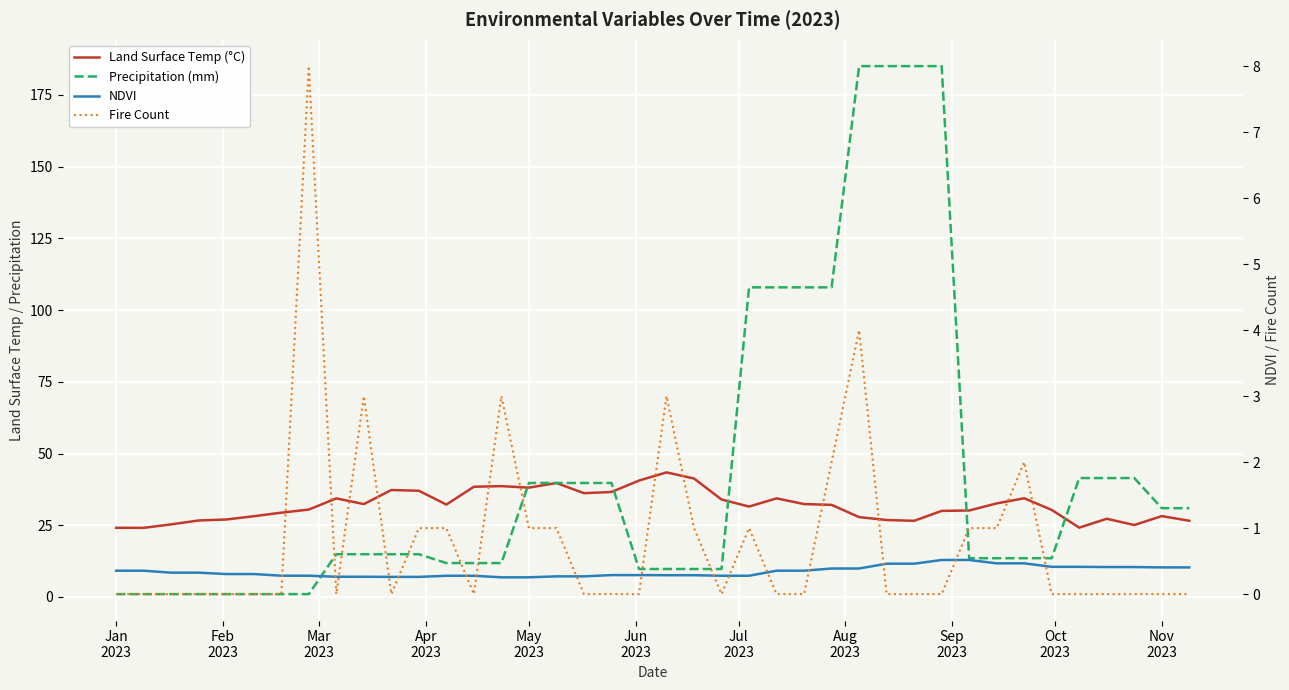

Which series has the largest range (max minus min)?

Precipitation (mm)